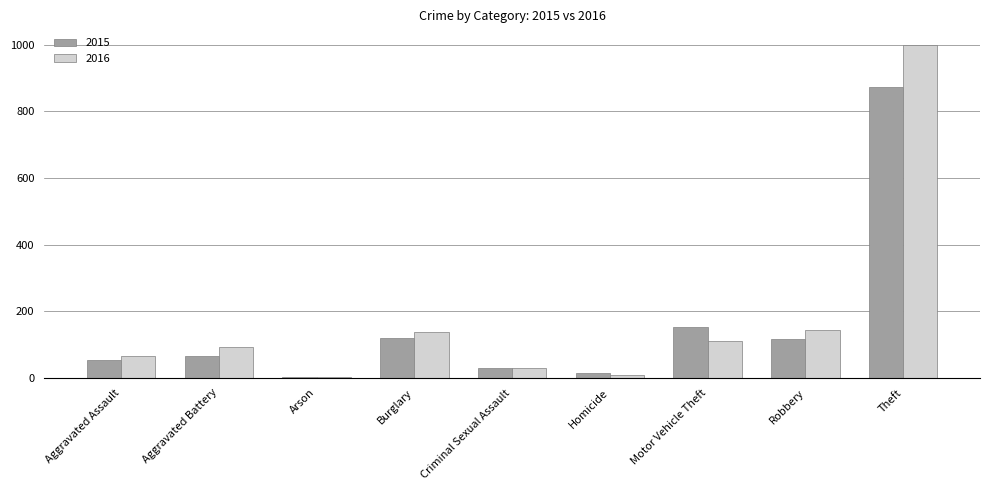

True or false: 2015 has a value of 13 at Homicide.

True